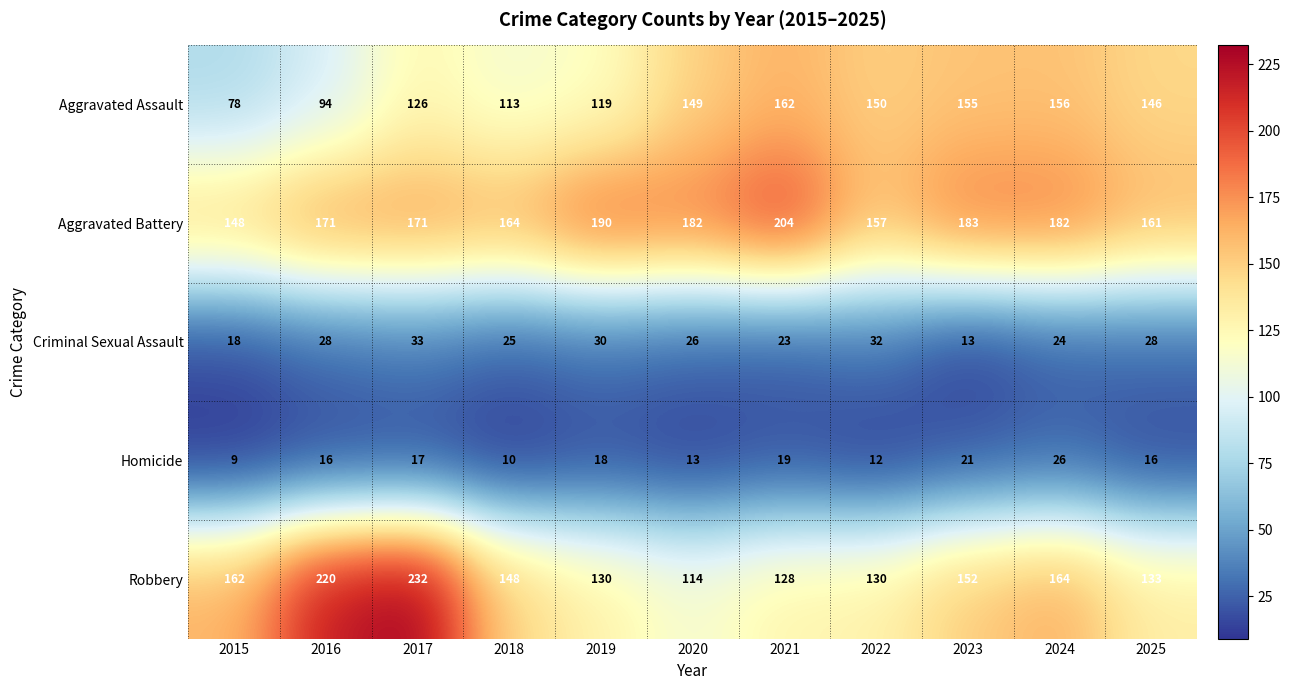

The value of Aggravated Battery at 2021 is 109. True or false?

False